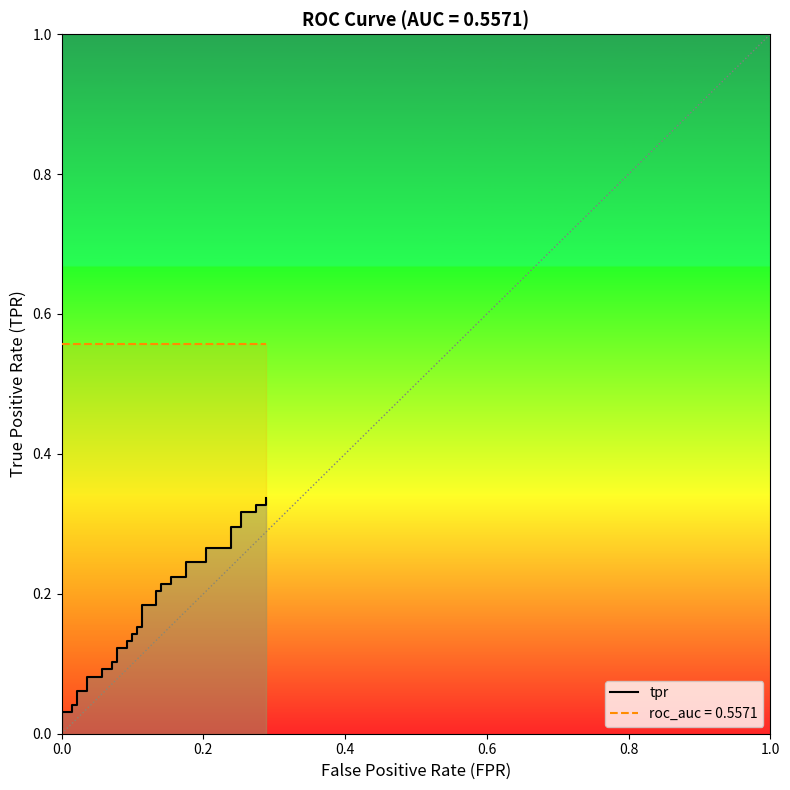

What is the highest value of the tpr series?

0.3